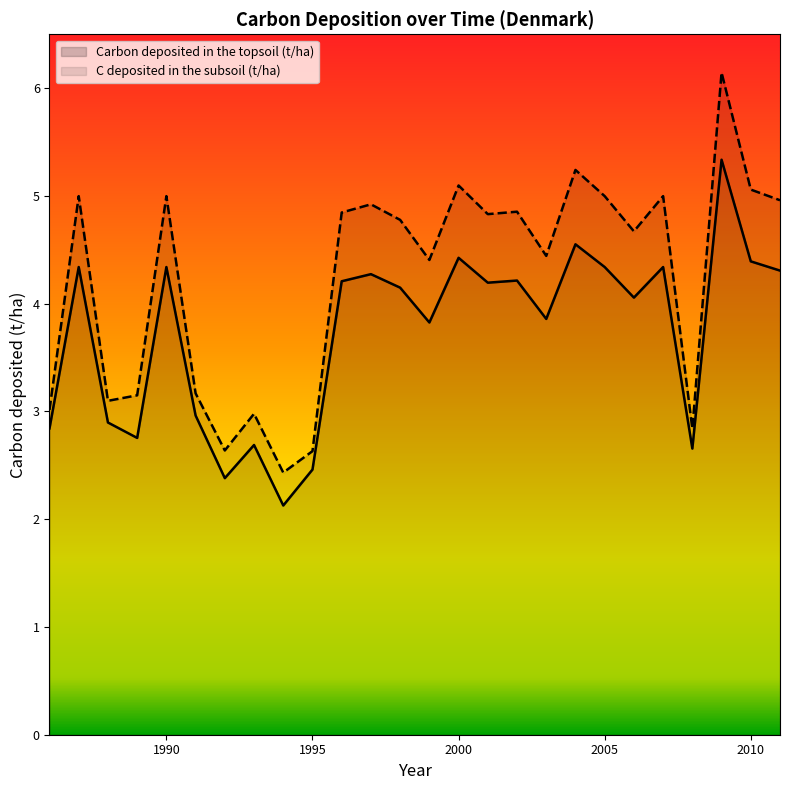

Reading left to right, what are all the values shown in this chart?

1986=2.8	1987=4.3	1988=2.9	1989=2.8	1990=4.3	1991=3.0	1992=2.4	1993=2.7	1994=2.1	1995=2.5	1996=4.2	1997=4.3	1998=4.1	1999=3.8	2000=4.4	2001=4.2	2002=4.2	2003=3.9	2004=4.6	2005=4.3	2006=4.1	2007=4.3	2008=2.7	2009=5.3	2010=4.4	2011=4.3